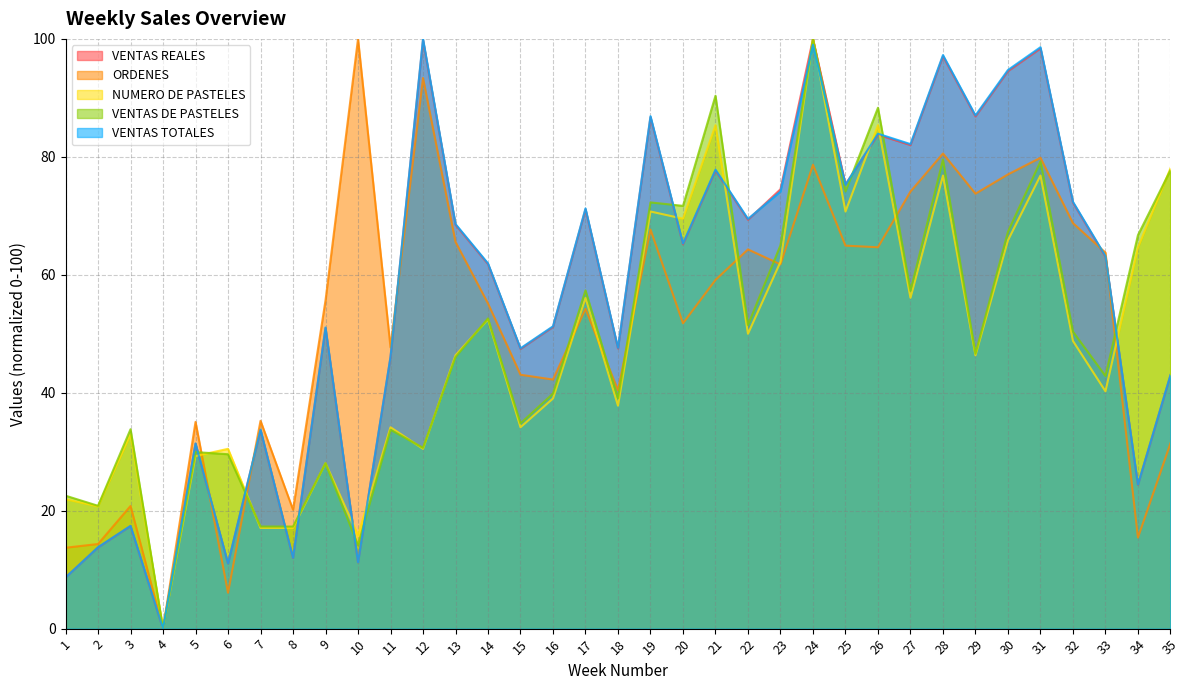

What is the difference between the highest and lowest values at 1?

13.9